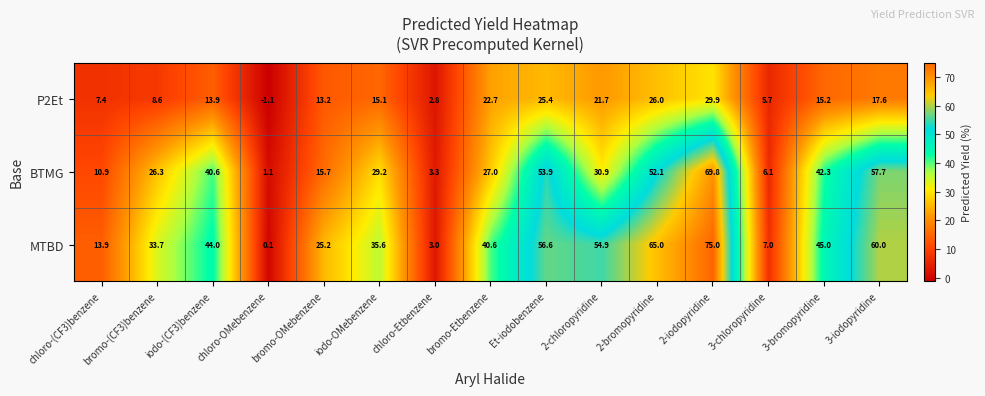

What is the difference between the maximum and minimum values in the P2Et series?

31.0